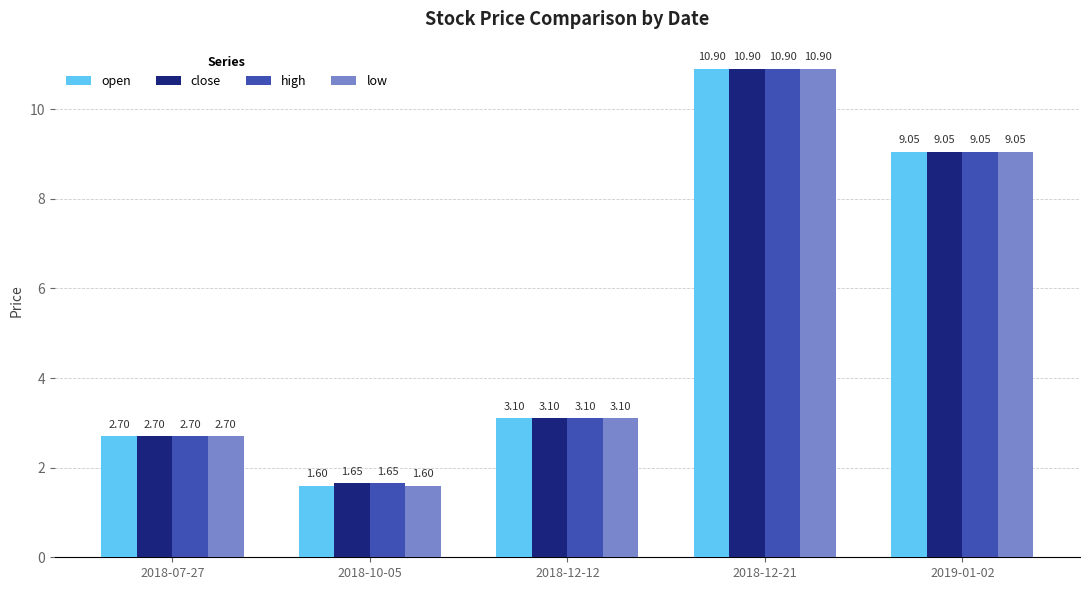

What position from the left is 2018-12-21?

4